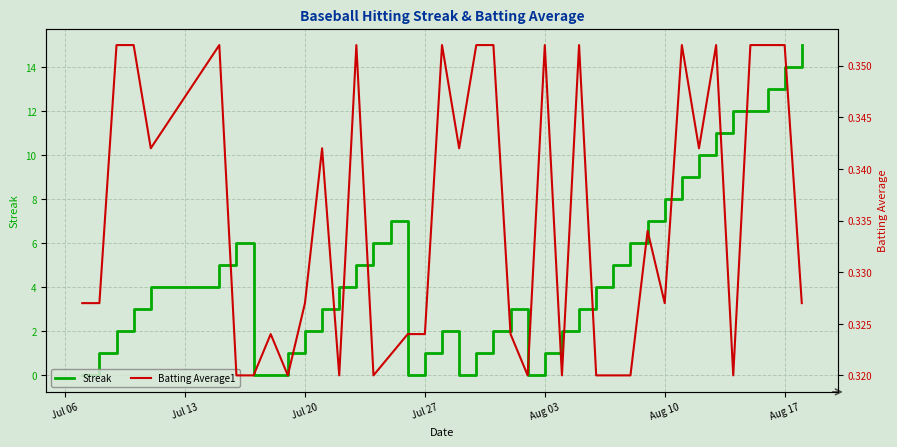

What is the highest value of the Streak series?

15